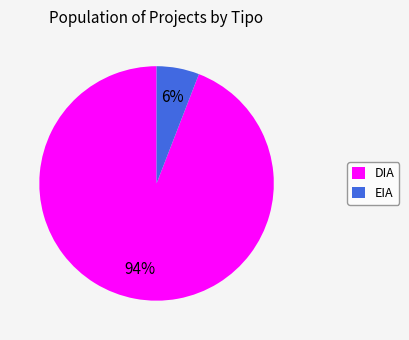

True or false: EIA accounts for 1% of the total.

False